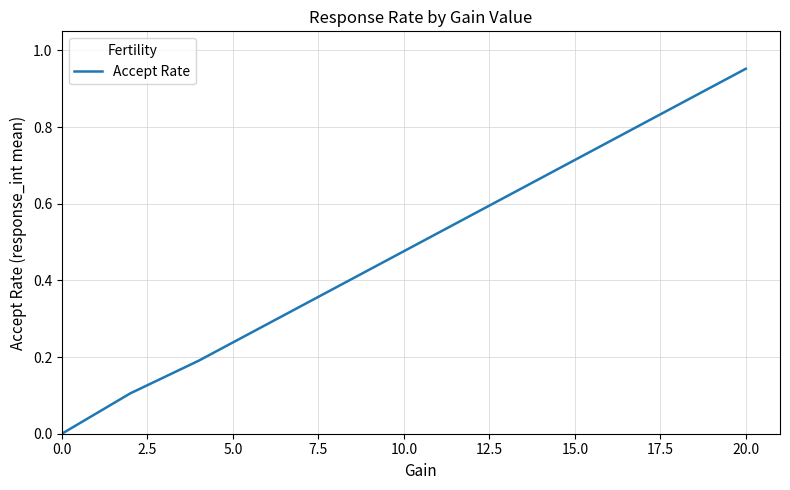

Does the chart have visible grid lines?

Yes